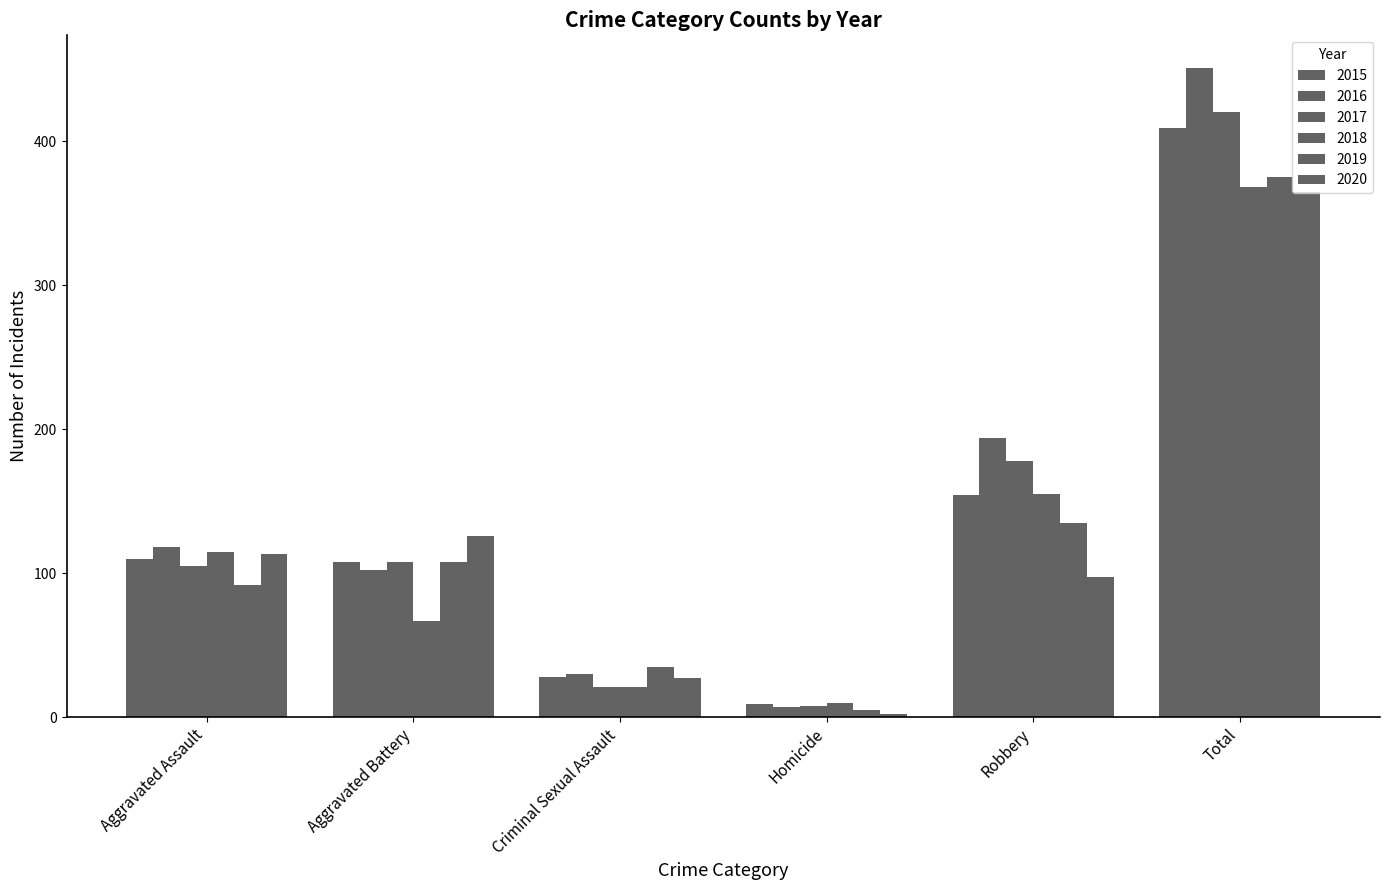

Is the value of 2016 at Aggravated Battery greater than the value of 2017 at Total?

No